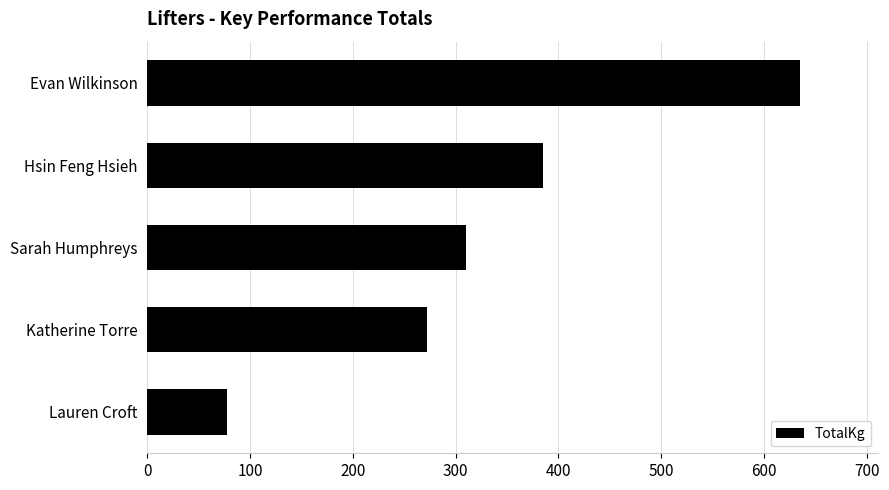

What is the sum of all values?

1680.0